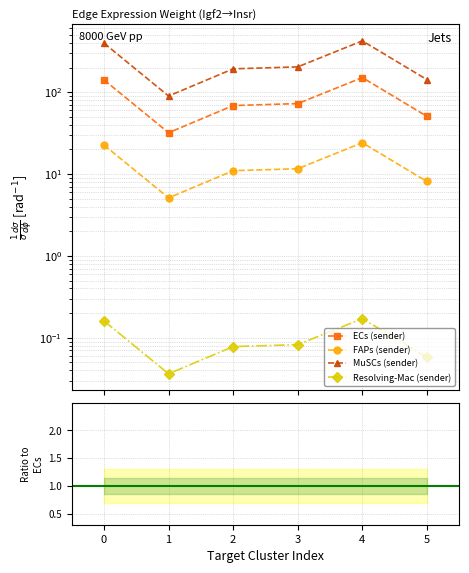

What are all the series names shown in the legend?

ECs (sender), FAPs (sender), MuSCs (sender), Resolving-Mac (sender)